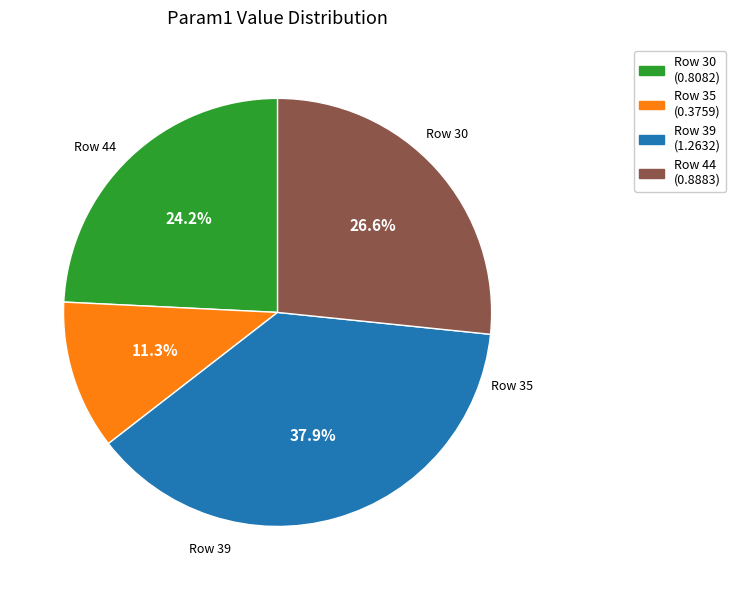

Is there a majority slice in this chart?

No